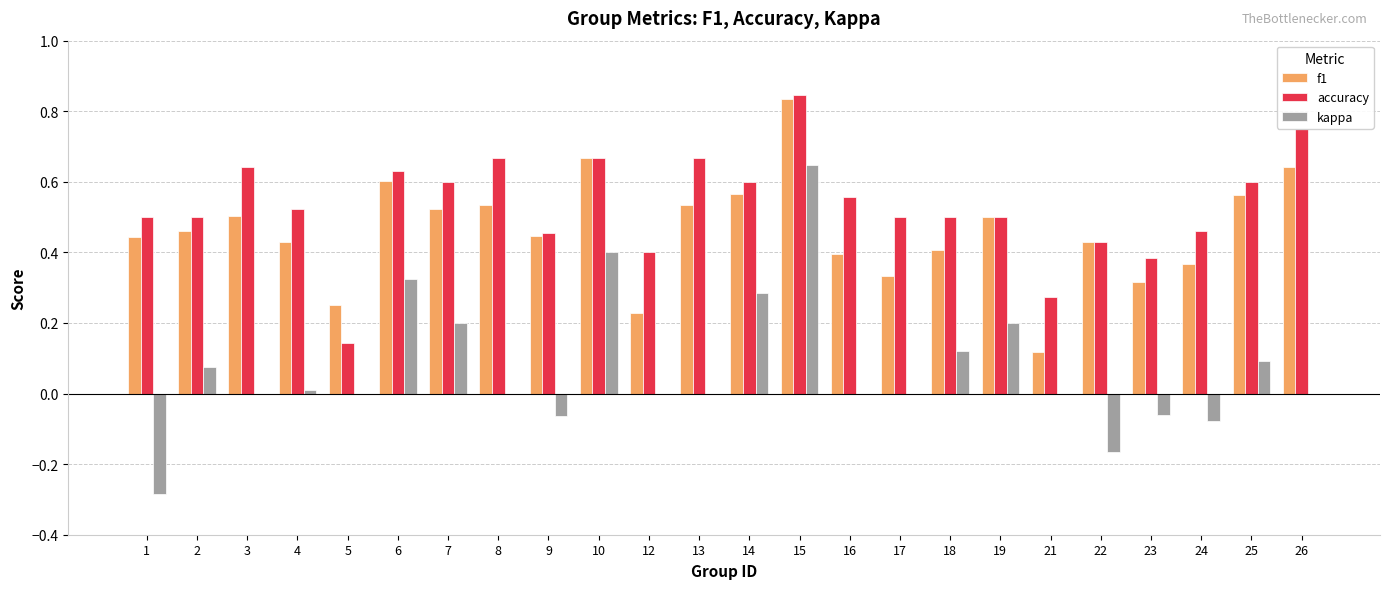

The kappa series shows 0.3 at 19. True or false?

False